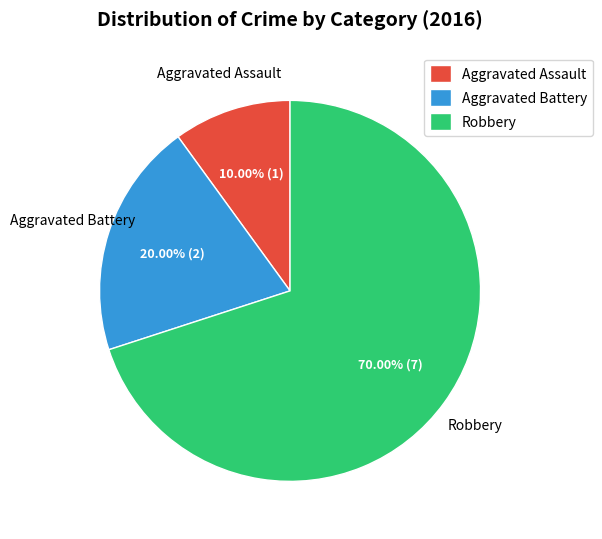

Which slice is the smallest?

Aggravated Assault